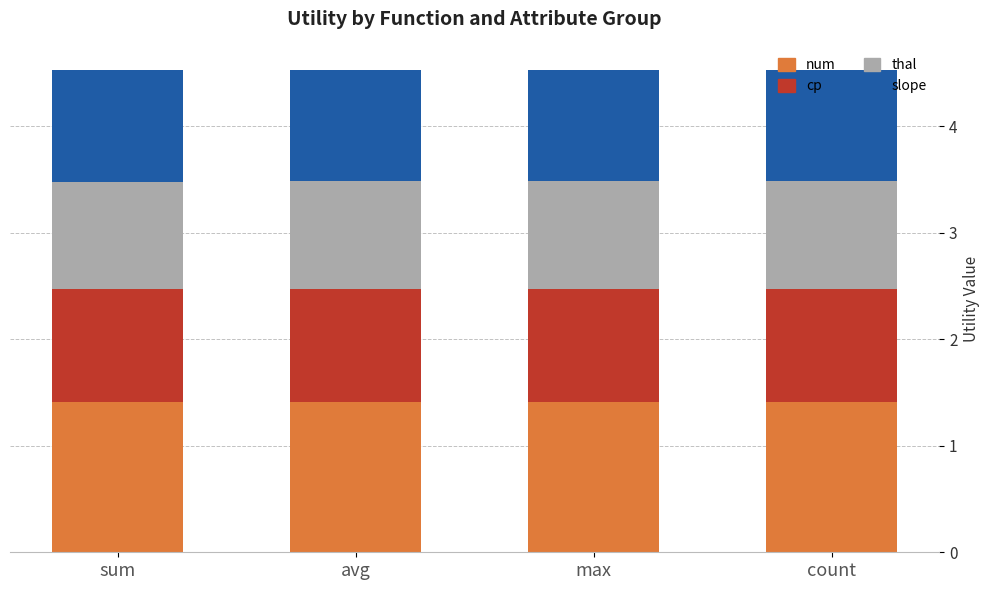

What is the total value across all series at max?

4.5